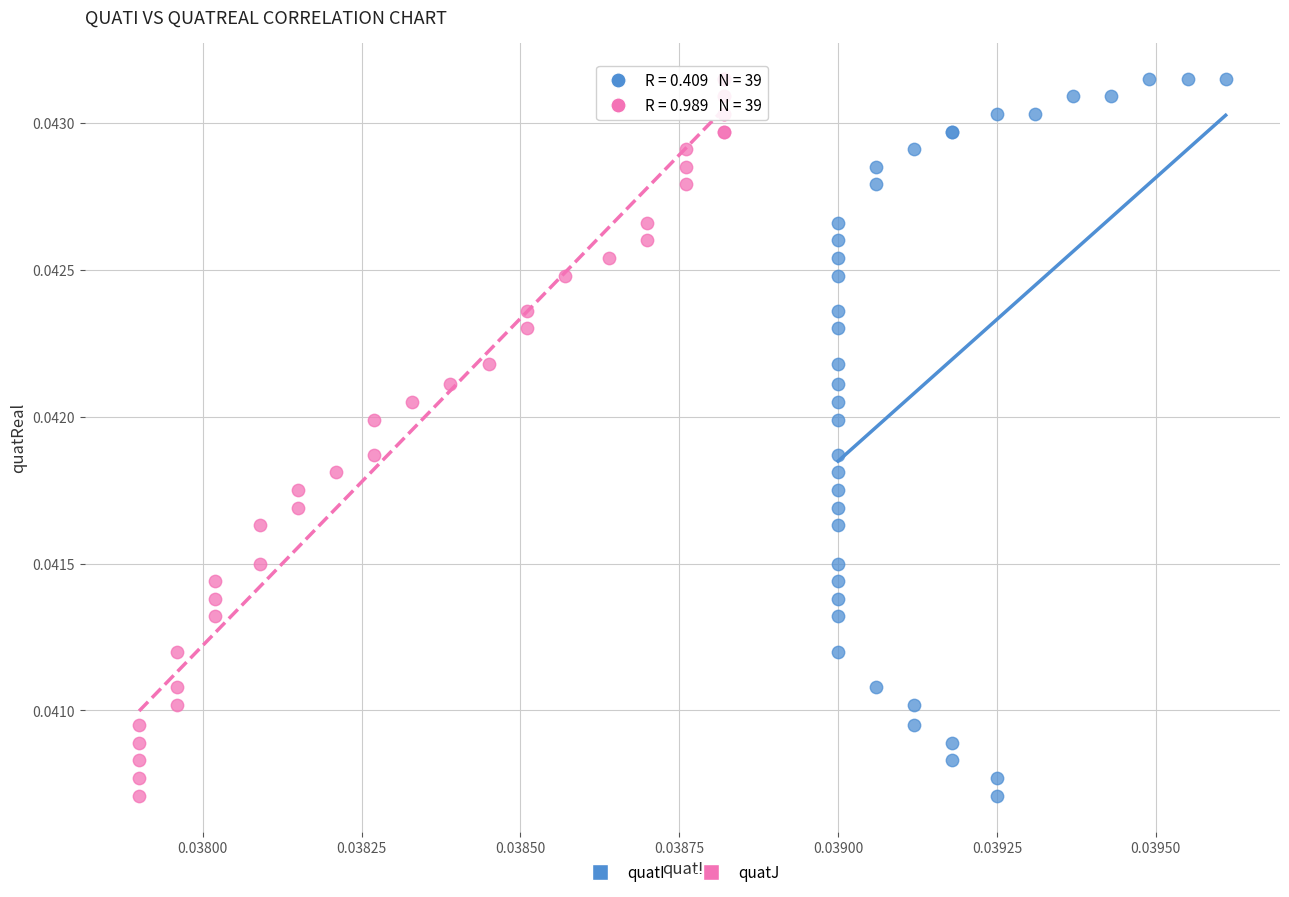

What are all the series names shown in the legend?

quatI, quatJ